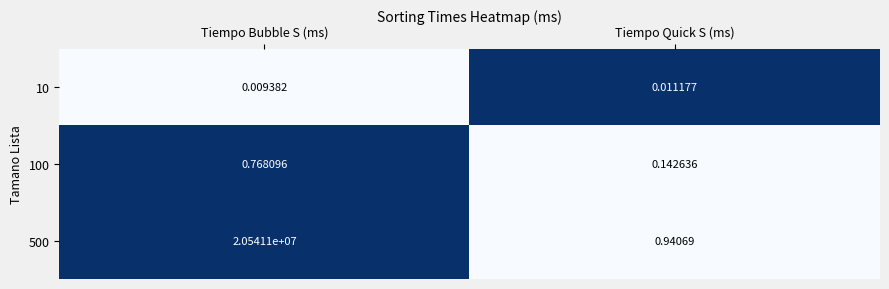

List the series in order of their peak value, highest first.

500, 100, 10